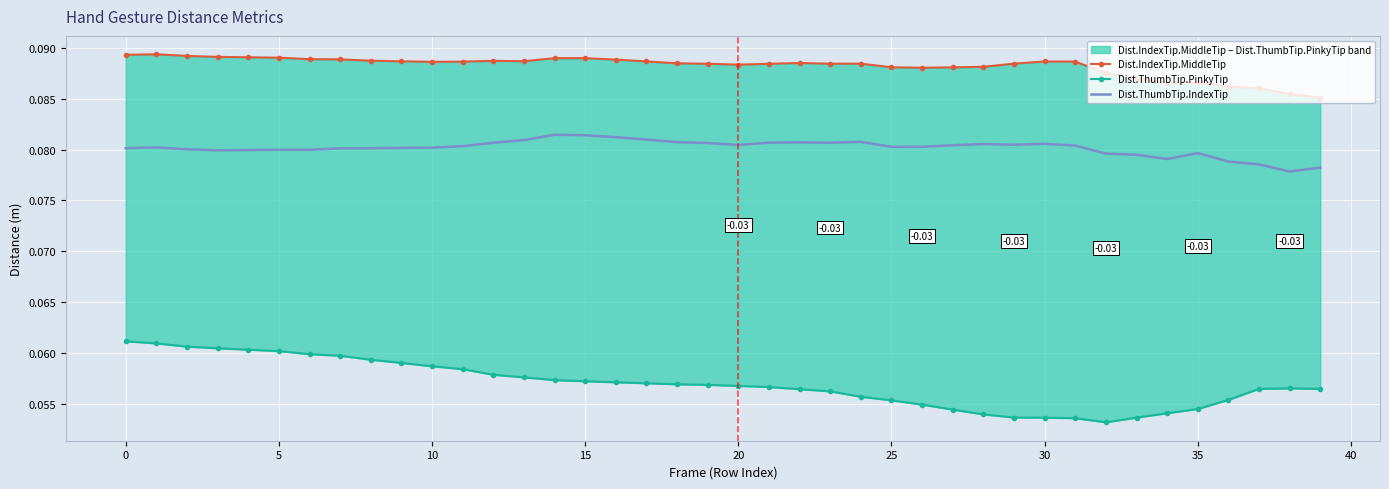

True or false: Dist.ThumbTip.IndexTip has a value of 0.1 at 10.

False